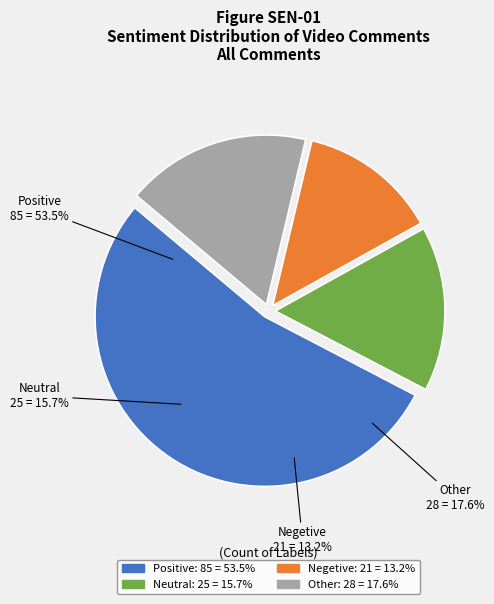

How much of the chart is everything except Negetive?

86.8%